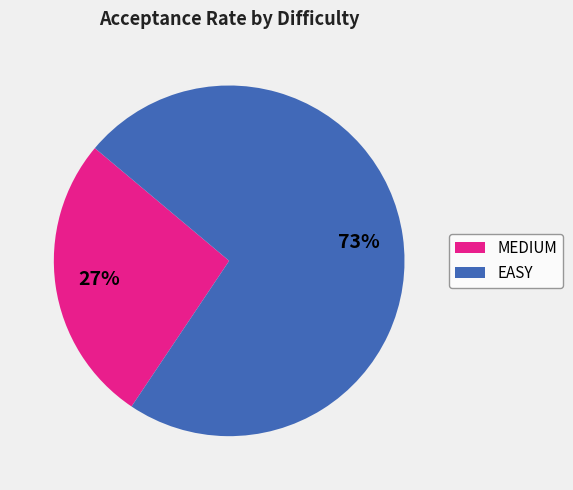

Which slice is the smallest?

MEDIUM